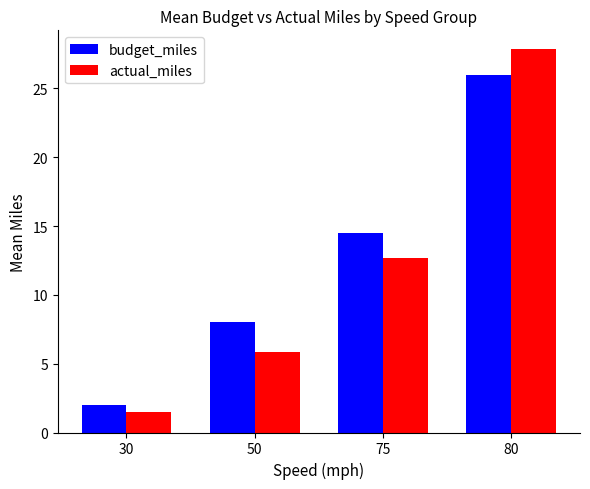

At which label does budget_miles reach its peak?

80